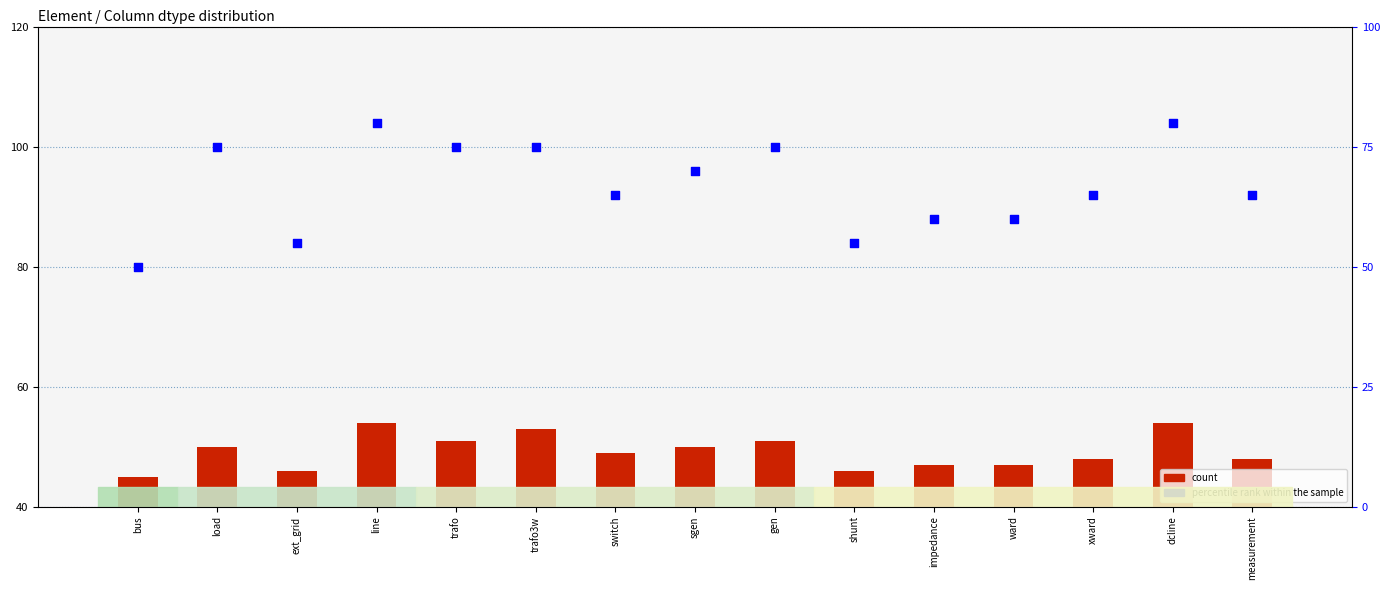

At which category is the sum across all series the highest?

line